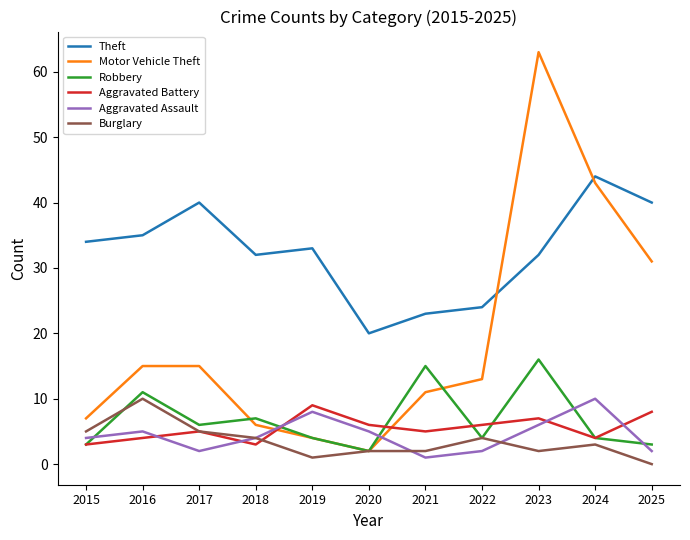

Reading left to right, extract all data points from this chart.

Theft: 2015=34	2016=35	2017=40	2018=32	2019=33	2020=20	2021=23	2022=24	2023=32	2024=44	2025=40
Motor Vehicle Theft: 2015=7	2016=15	2017=15	2018=6	2019=4	2020=2	2021=11	2022=13	2023=63	2024=43	2025=31
Robbery: 2015=3	2016=11	2017=6	2018=7	2019=4	2020=2	2021=15	2022=4	2023=16	2024=4	2025=3
Aggravated Battery: 2015=3	2016=4	2017=5	2018=3	2019=9	2020=6	2021=5	2022=6	2023=7	2024=4	2025=8
Aggravated Assault: 2015=4	2016=5	2017=2	2018=4	2019=8	2020=5	2021=1	2022=2	2023=6	2024=10	2025=2
Burglary: 2015=5	2016=10	2017=5	2018=4	2019=1	2020=2	2021=2	2022=4	2023=2	2024=3	2025=0